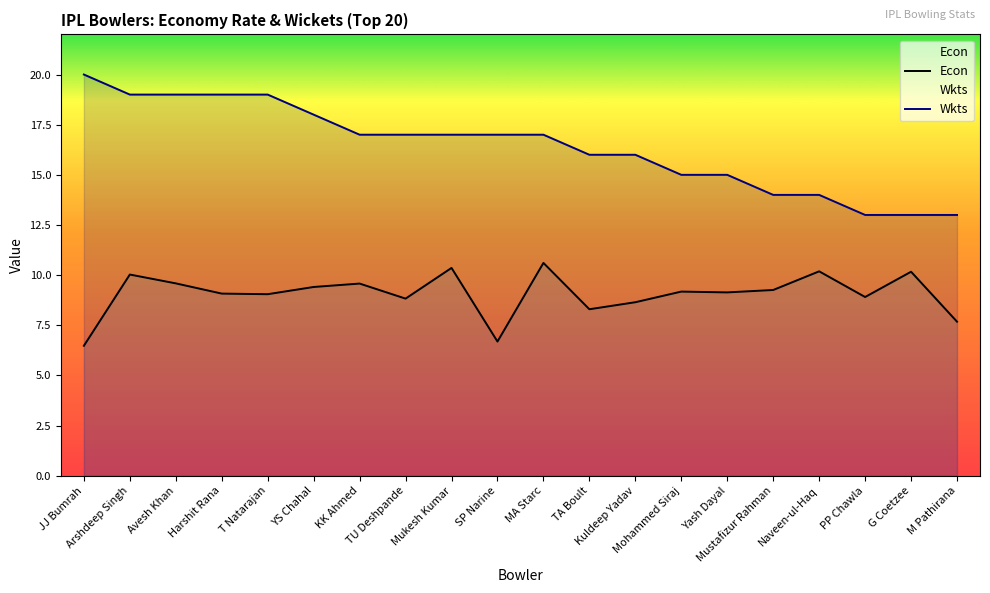

Rank the series by their average value, from highest to lowest.

Wkts, Econ